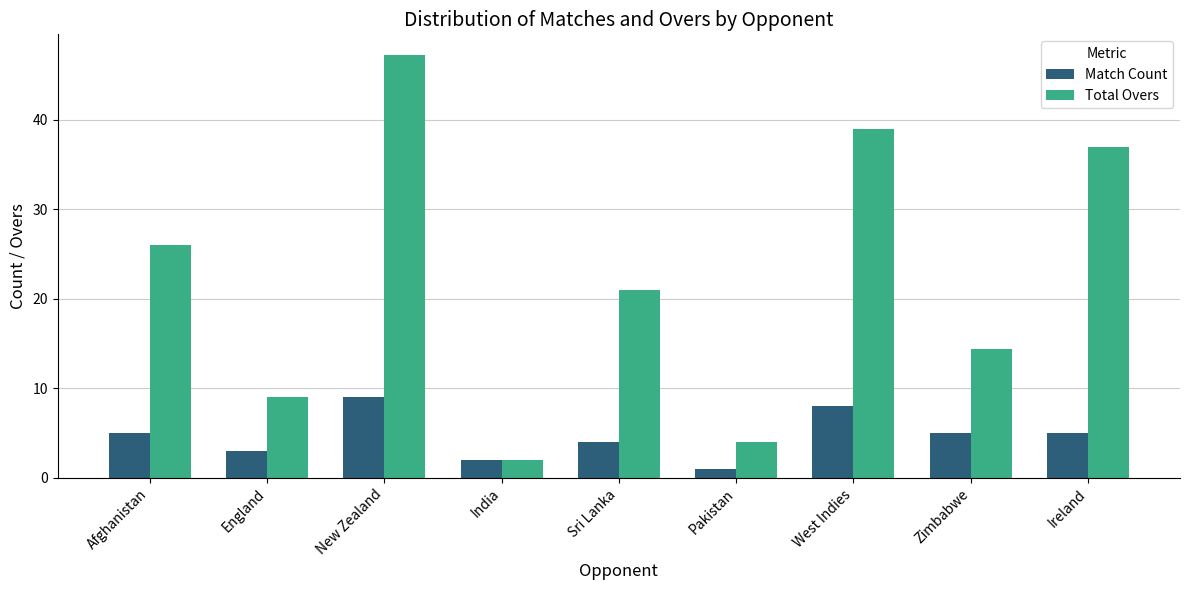

Are the bars horizontal?

No